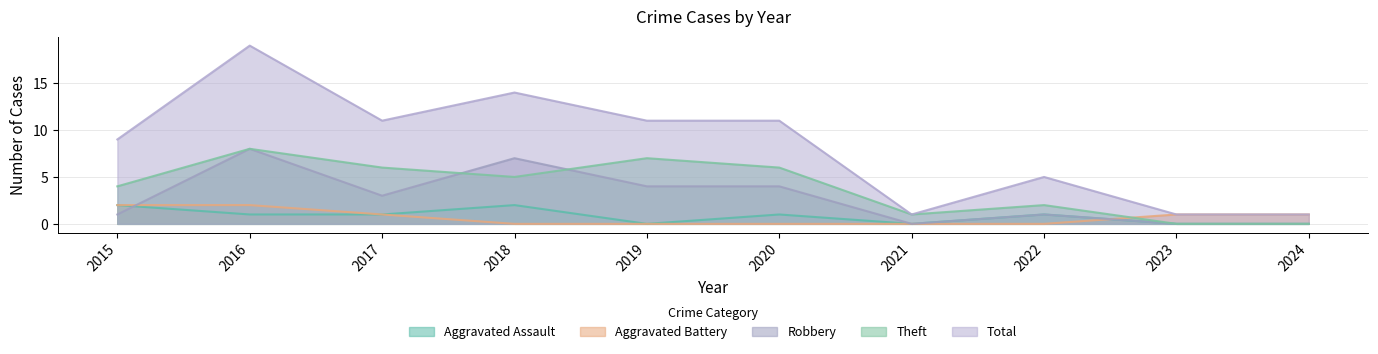

At 2021, list the series in order from largest to smallest.

Theft, Total, Aggravated Assault, Aggravated Battery, Robbery